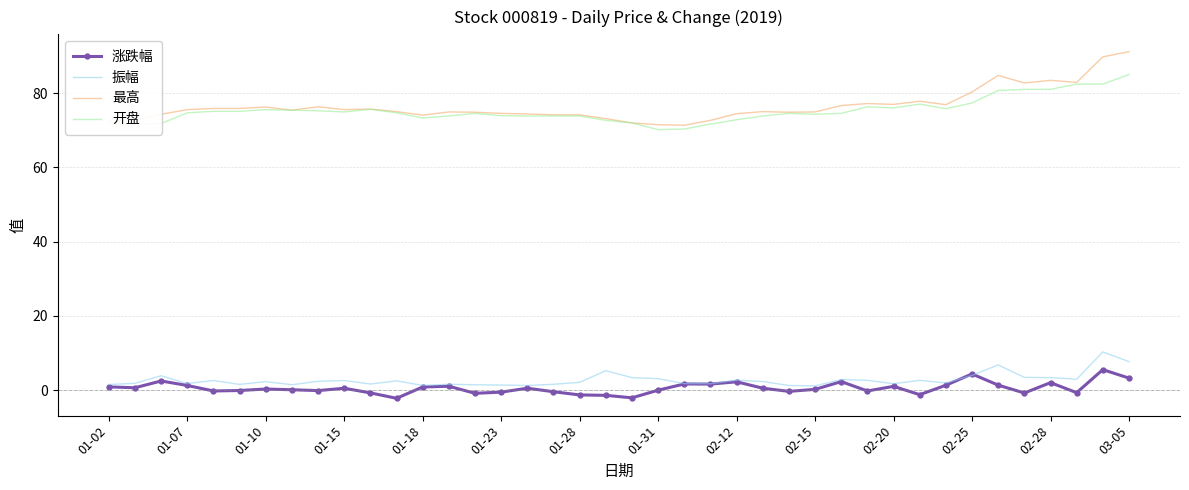

True or false: 振幅 and 最高 cross at least once.

False